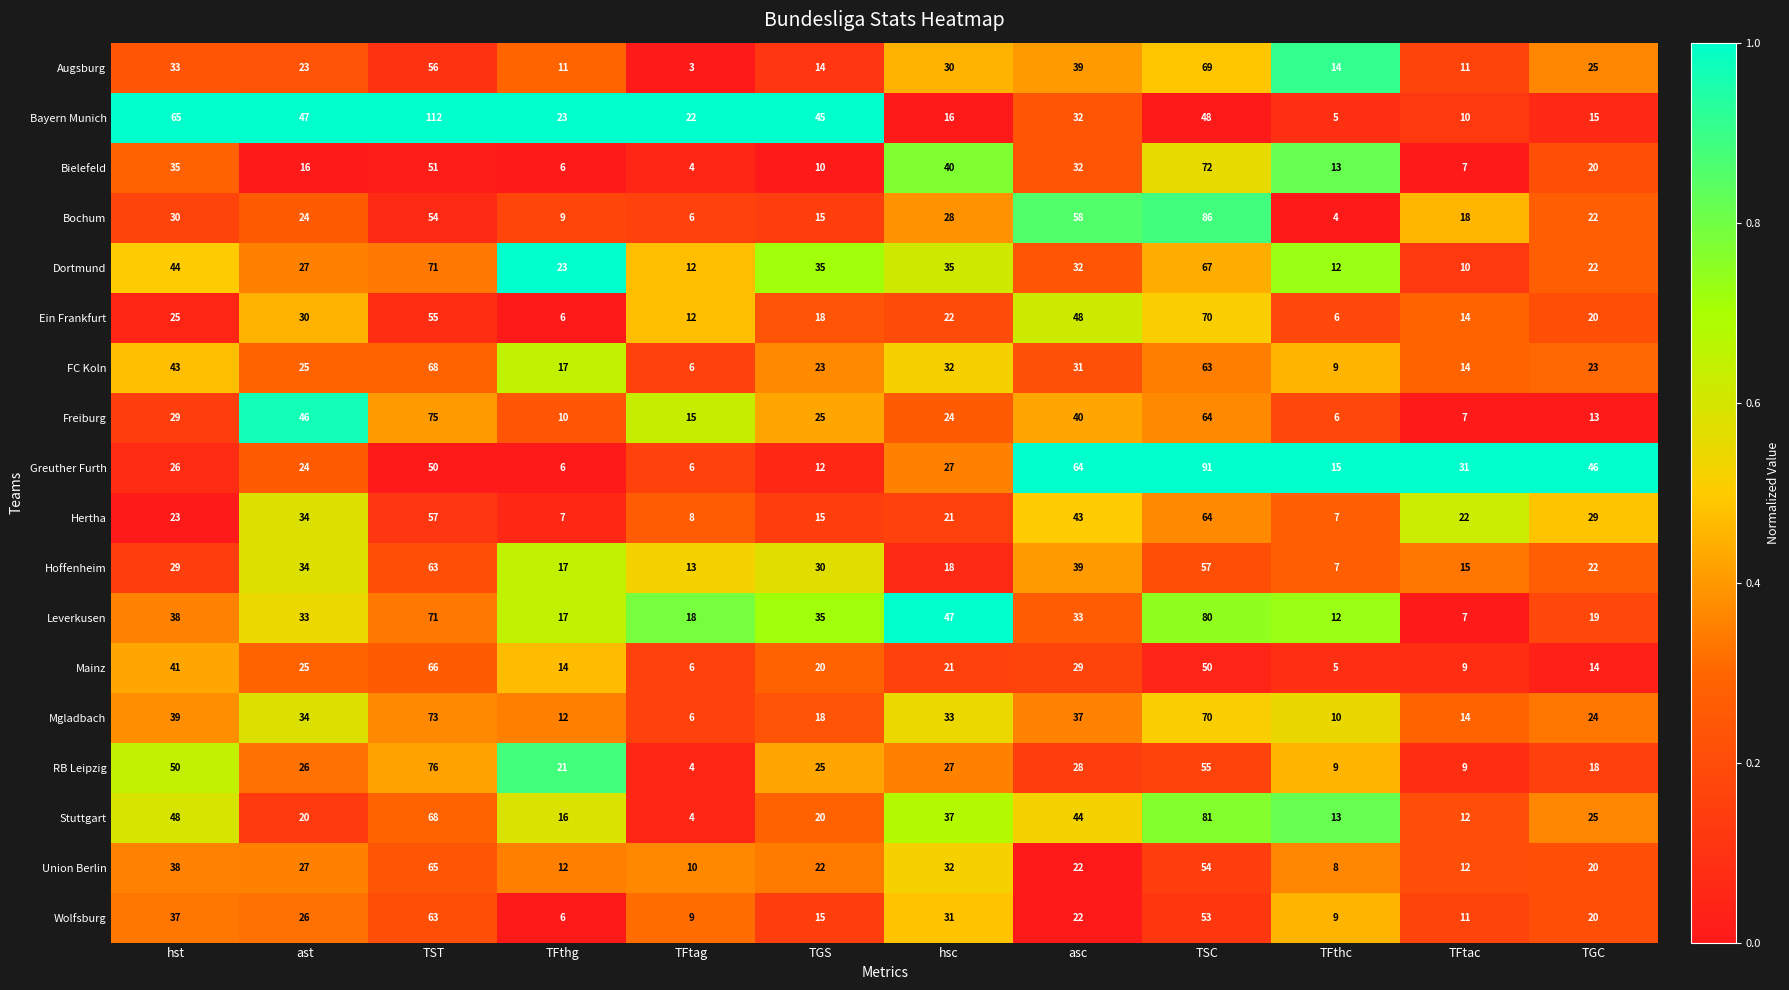

Is the value of Mgladbach at asc greater than the value of Wolfsburg at asc?

Yes